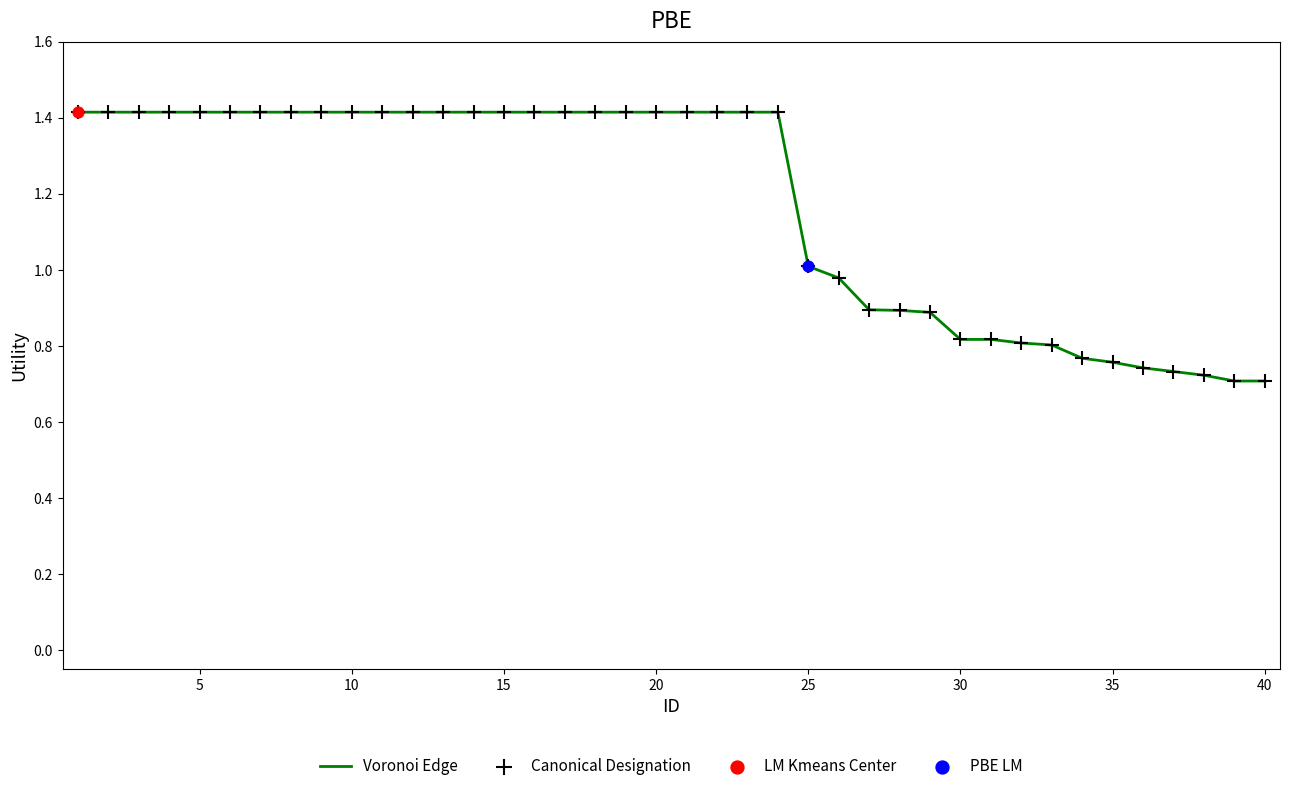

What is the maximum value shown in the chart?

1.4